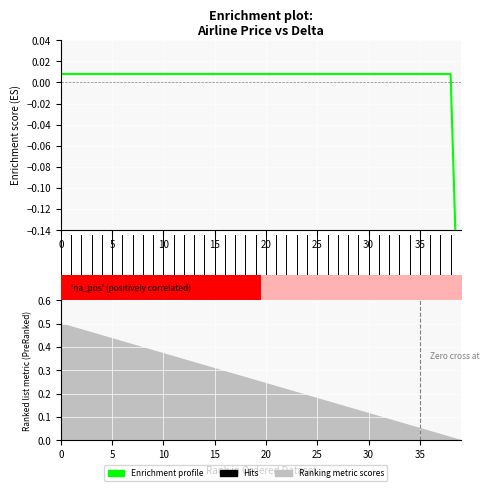

The value at 14 is 0.0. True or false?

False